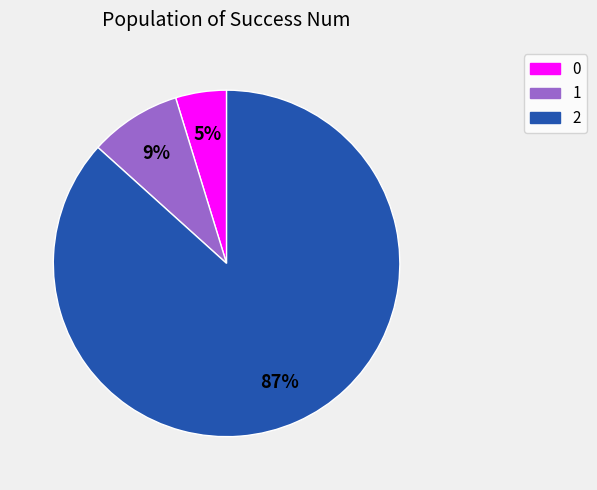

To the nearest percent, what is the average slice percentage?

33%